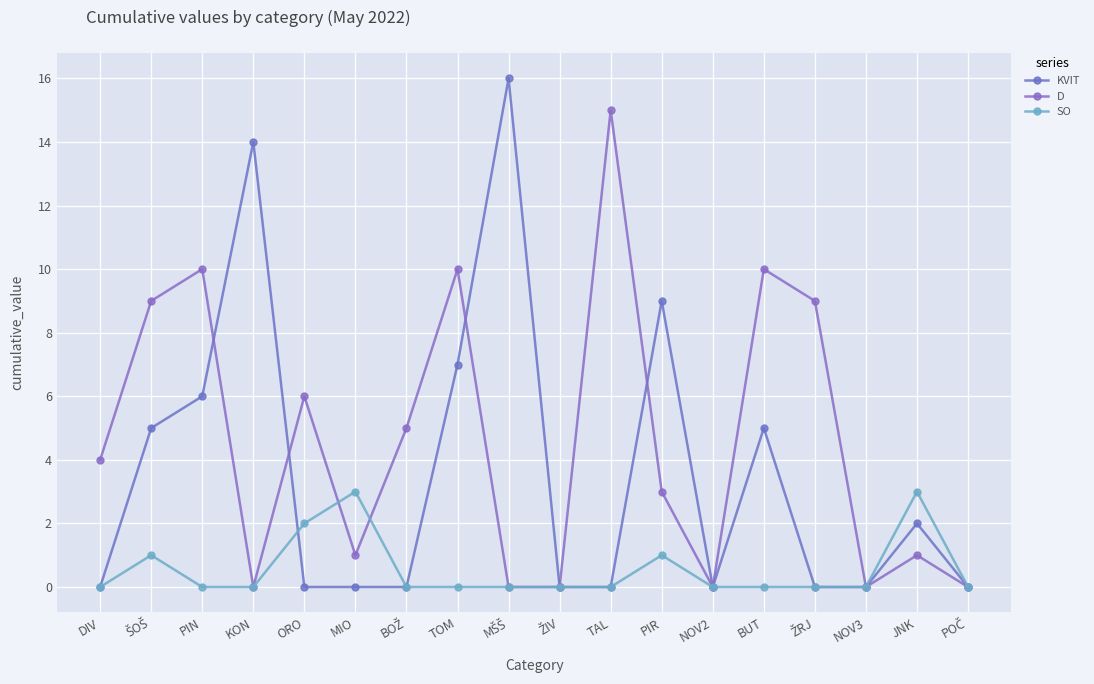

What position from the left is JNK?

17